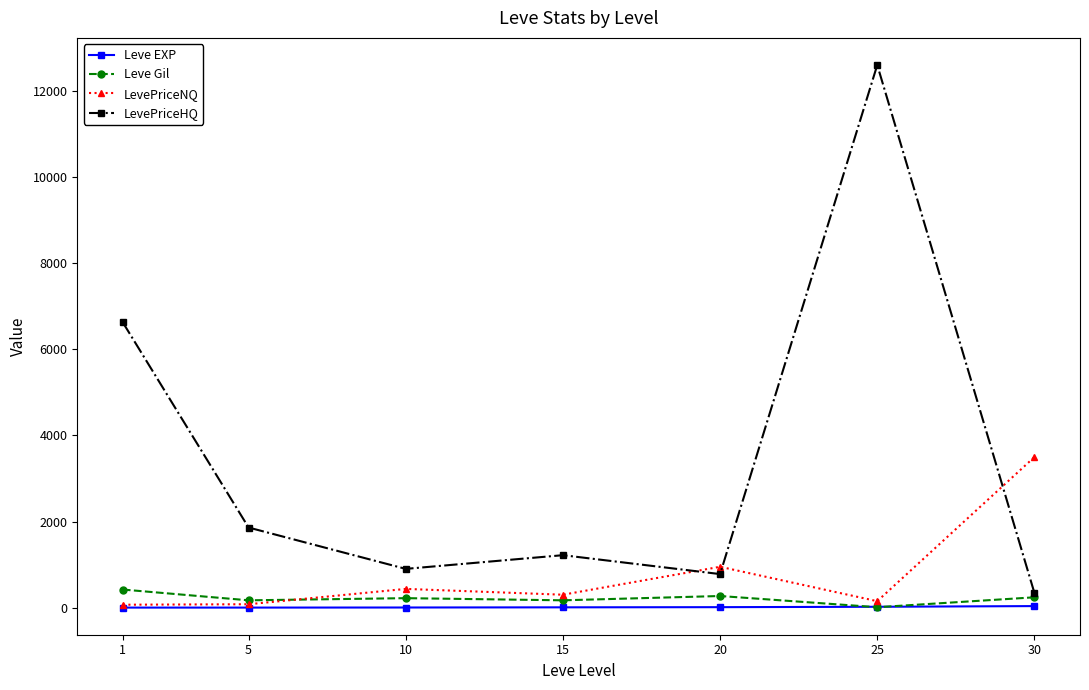

Which category has the highest value in the LevePriceNQ series?

30